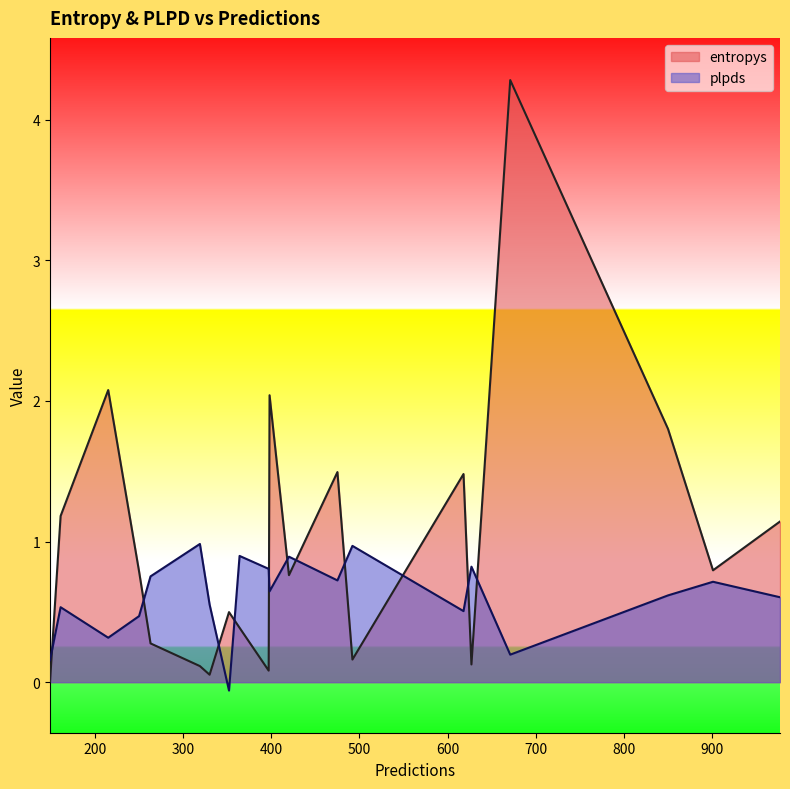

Which series has the largest range (max minus min)?

entropys